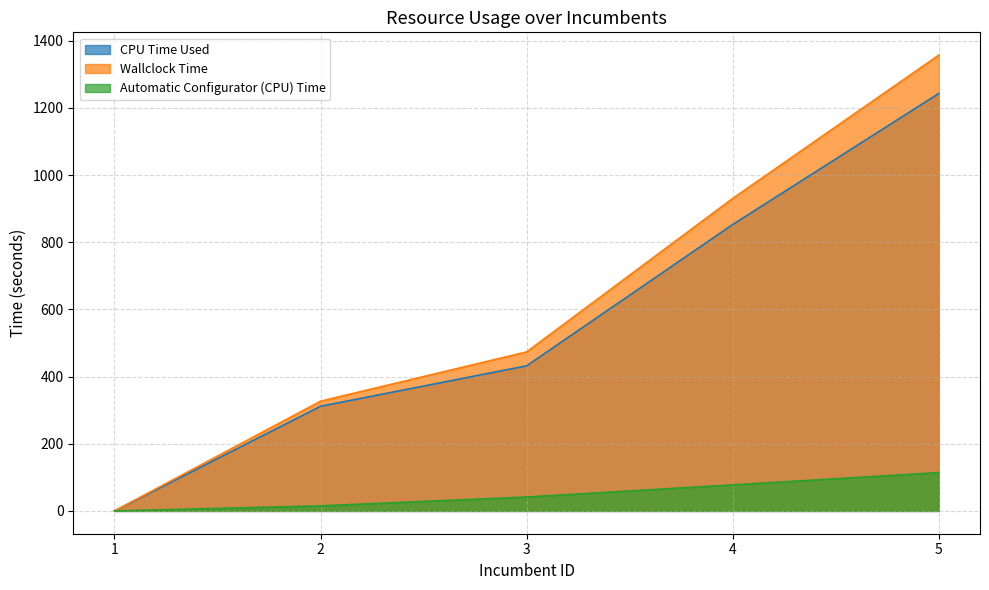

How many data points in Automatic Configurator (CPU) Time are above 41?

3